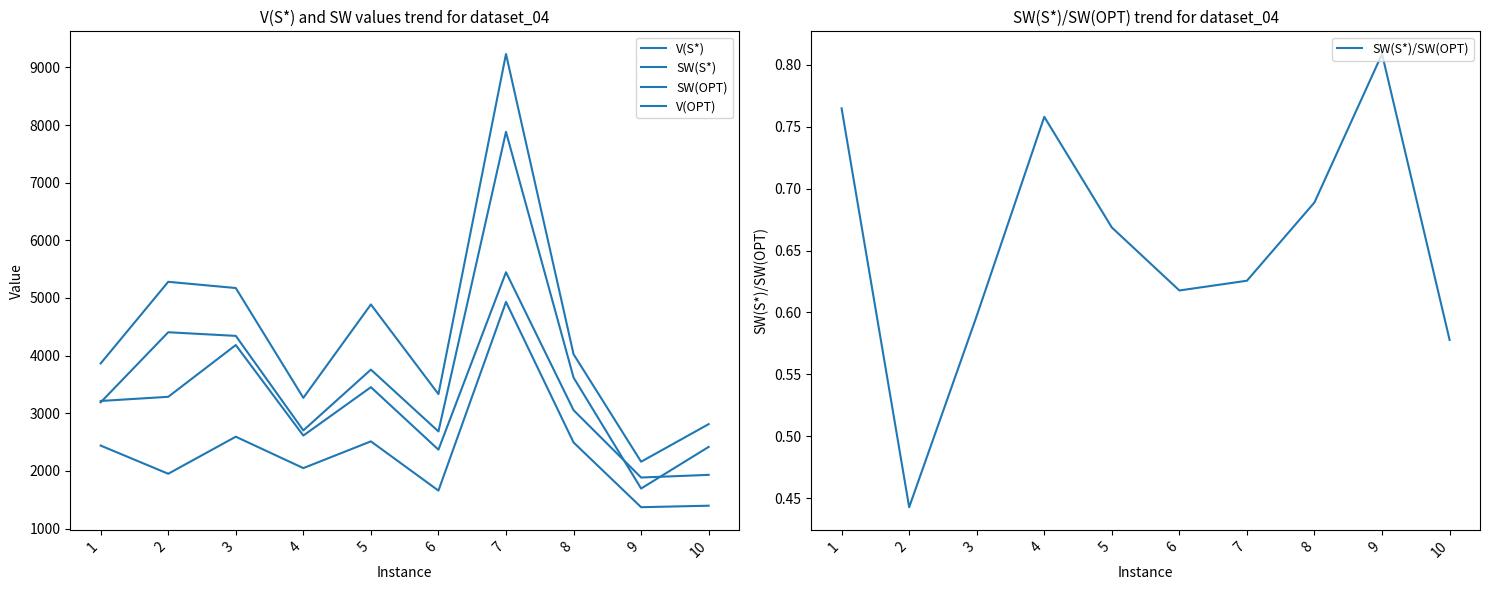

What is the smallest value displayed?

0.4